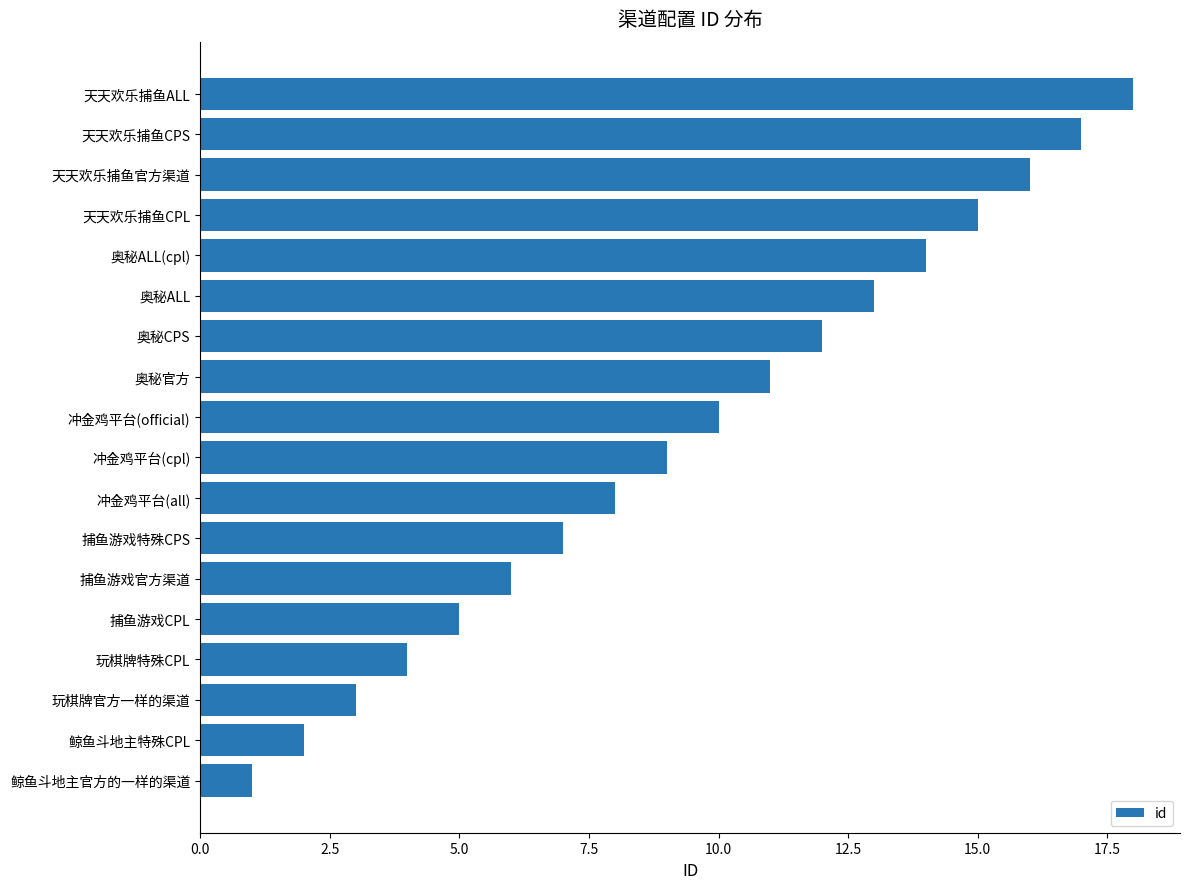

Read the value at 天天欢乐捕鱼CPS.

17